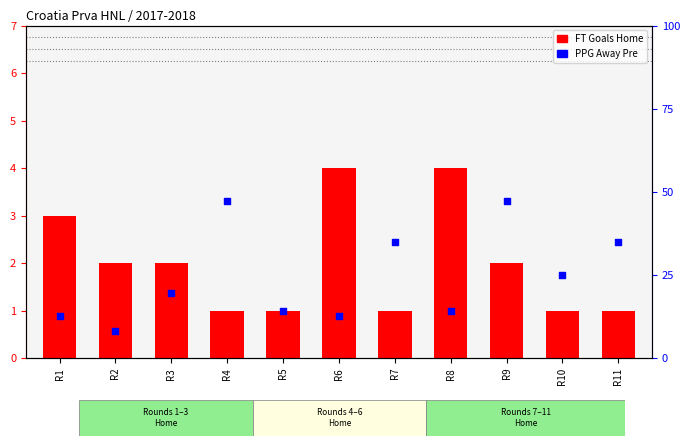

Which series contains the lowest Y value?

PPG Away Pre